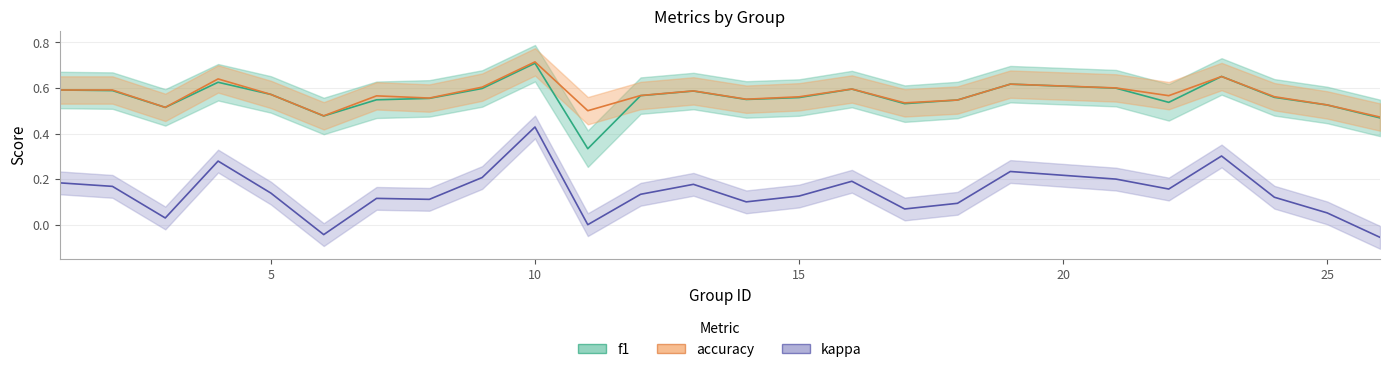

What is the difference between the second highest and minimum values in the f1 series?

0.3